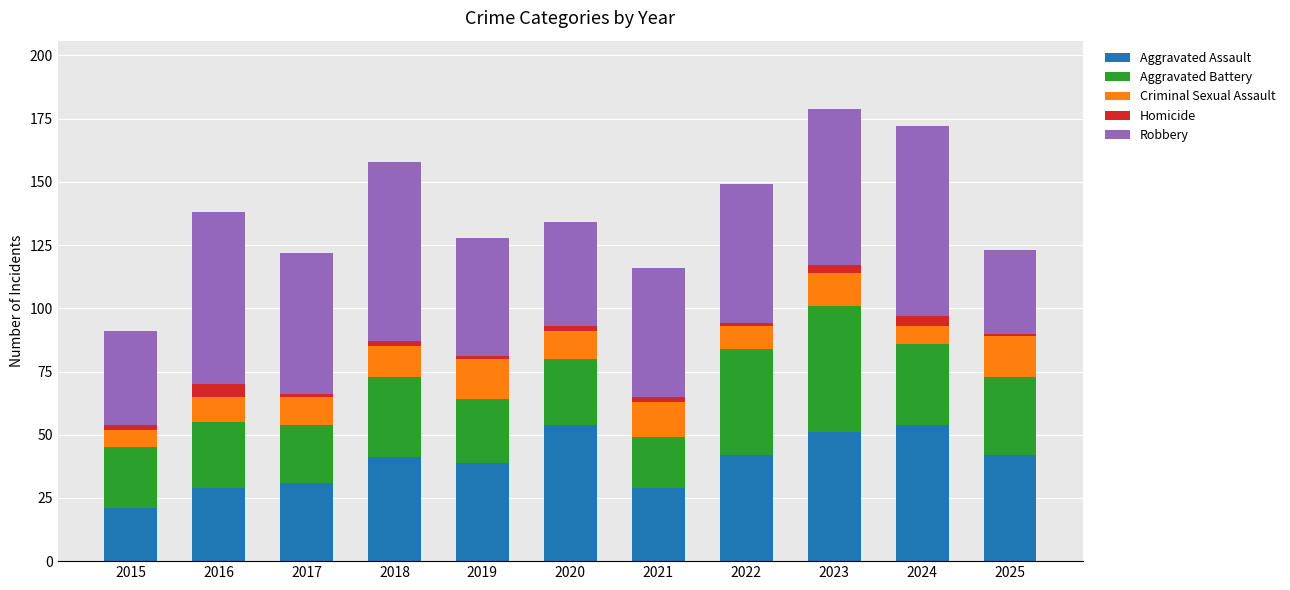

What is the difference between the maximum and minimum values in the Aggravated Assault series?

33